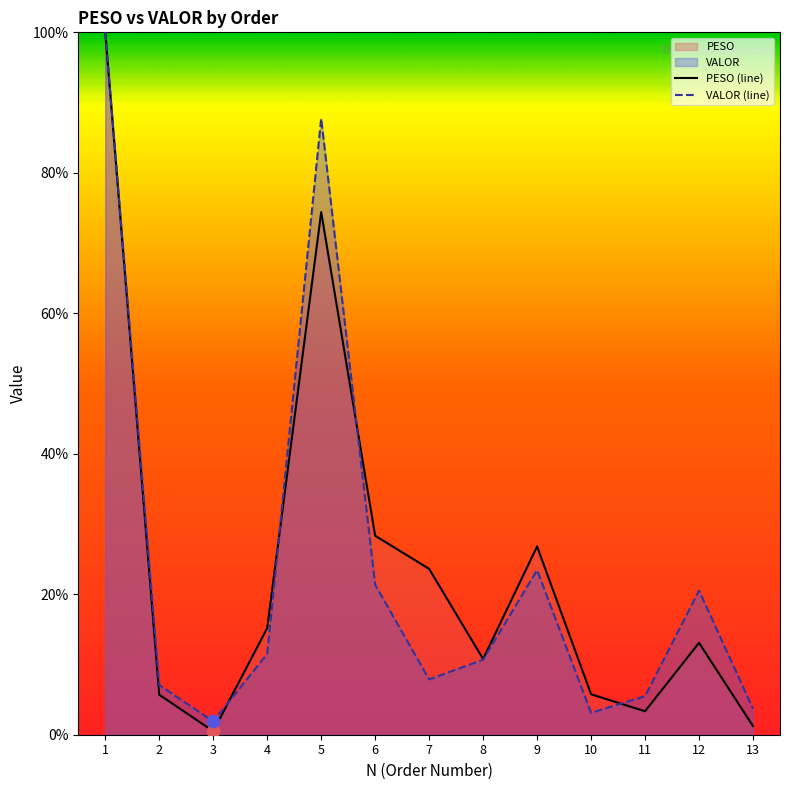

Which series has the largest total across all categories?

PESO